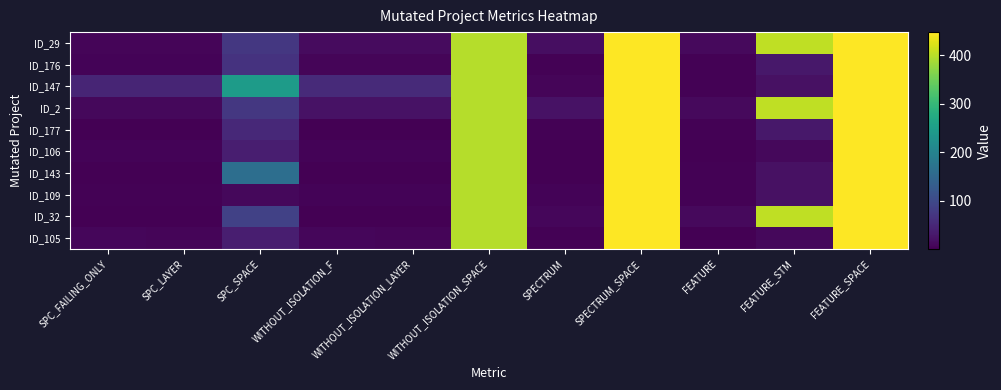

Reading left to right, list all the values displayed in this chart.

ID_29: SPC_FAILING_ONLY=7	SPC_LAYER=7	SPC_SPACE=73	WITHOUT_ISOLATION_F=14	WITHOUT_ISOLATION_LAYER=14	WITHOUT_ISOLATION_SPACE=399	SPECTRUM=18	SPECTRUM_SPACE=448	FEATURE=13	FEATURE_STM=405	FEATURE_SPACE=448
ID_176: SPC_FAILING_ONLY=6	SPC_LAYER=6	SPC_SPACE=66	WITHOUT_ISOLATION_F=7	WITHOUT_ISOLATION_LAYER=7	WITHOUT_ISOLATION_SPACE=399	SPECTRUM=3	SPECTRUM_SPACE=448	FEATURE=4	FEATURE_STM=29	FEATURE_SPACE=448
ID_147: SPC_FAILING_ONLY=47	SPC_LAYER=47	SPC_SPACE=246	WITHOUT_ISOLATION_F=55	WITHOUT_ISOLATION_LAYER=55	WITHOUT_ISOLATION_SPACE=399	SPECTRUM=7	SPECTRUM_SPACE=448	FEATURE=3	FEATURE_STM=21	FEATURE_SPACE=448
ID_2: SPC_FAILING_ONLY=11	SPC_LAYER=11	SPC_SPACE=73	WITHOUT_ISOLATION_F=22	WITHOUT_ISOLATION_LAYER=22	WITHOUT_ISOLATION_SPACE=399	SPECTRUM=23	SPECTRUM_SPACE=448	FEATURE=13	FEATURE_STM=405	FEATURE_SPACE=448
ID_177: SPC_FAILING_ONLY=2	SPC_LAYER=2	SPC_SPACE=52	WITHOUT_ISOLATION_F=2	WITHOUT_ISOLATION_LAYER=2	WITHOUT_ISOLATION_SPACE=399	SPECTRUM=3	SPECTRUM_SPACE=448	FEATURE=4	FEATURE_STM=29	FEATURE_SPACE=448
ID_106: SPC_FAILING_ONLY=6	SPC_LAYER=5	SPC_SPACE=38	WITHOUT_ISOLATION_F=6	WITHOUT_ISOLATION_LAYER=5	WITHOUT_ISOLATION_SPACE=399	SPECTRUM=1	SPECTRUM_SPACE=448	FEATURE=2	FEATURE_STM=11	FEATURE_SPACE=448
ID_143: SPC_FAILING_ONLY=1	SPC_LAYER=1	SPC_SPACE=163	WITHOUT_ISOLATION_F=2	WITHOUT_ISOLATION_LAYER=2	WITHOUT_ISOLATION_SPACE=399	SPECTRUM=2	SPECTRUM_SPACE=448	FEATURE=3	FEATURE_STM=21	FEATURE_SPACE=448
ID_109: SPC_FAILING_ONLY=4	SPC_LAYER=3	SPC_SPACE=11	WITHOUT_ISOLATION_F=6	WITHOUT_ISOLATION_LAYER=6	WITHOUT_ISOLATION_SPACE=399	SPECTRUM=5	SPECTRUM_SPACE=448	FEATURE=3	FEATURE_STM=21	FEATURE_SPACE=448
ID_32: SPC_FAILING_ONLY=1	SPC_LAYER=1	SPC_SPACE=87	WITHOUT_ISOLATION_F=2	WITHOUT_ISOLATION_LAYER=2	WITHOUT_ISOLATION_SPACE=399	SPECTRUM=9	SPECTRUM_SPACE=448	FEATURE=13	FEATURE_STM=405	FEATURE_SPACE=448
ID_105: SPC_FAILING_ONLY=8	SPC_LAYER=7	SPC_SPACE=39	WITHOUT_ISOLATION_F=8	WITHOUT_ISOLATION_LAYER=7	WITHOUT_ISOLATION_SPACE=399	SPECTRUM=3	SPECTRUM_SPACE=448	FEATURE=2	FEATURE_STM=11	FEATURE_SPACE=448